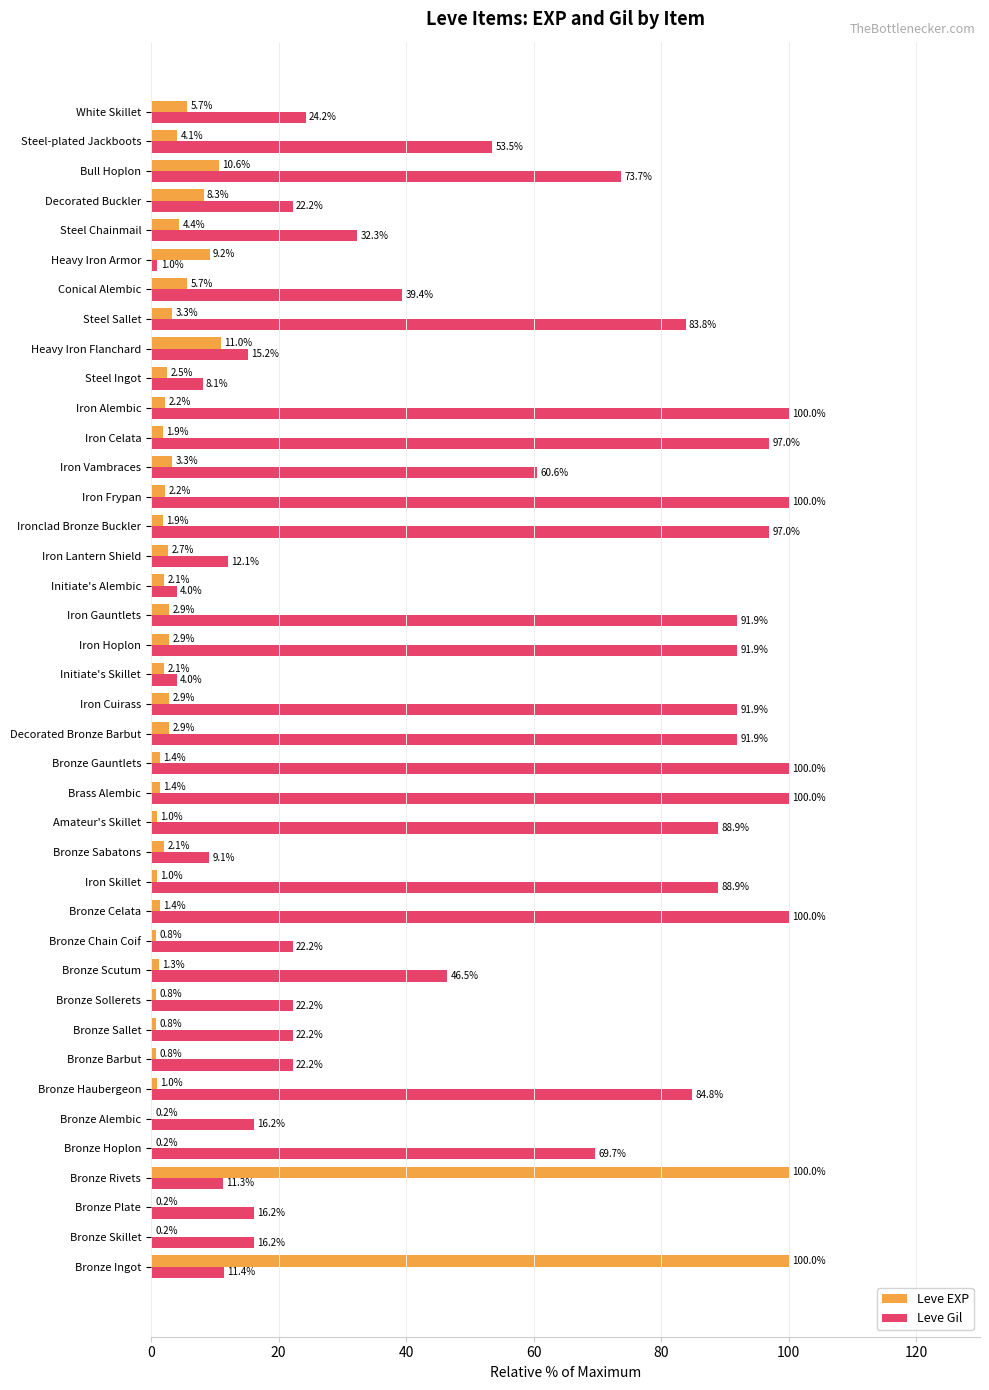

Count the number of categories in the chart.

40